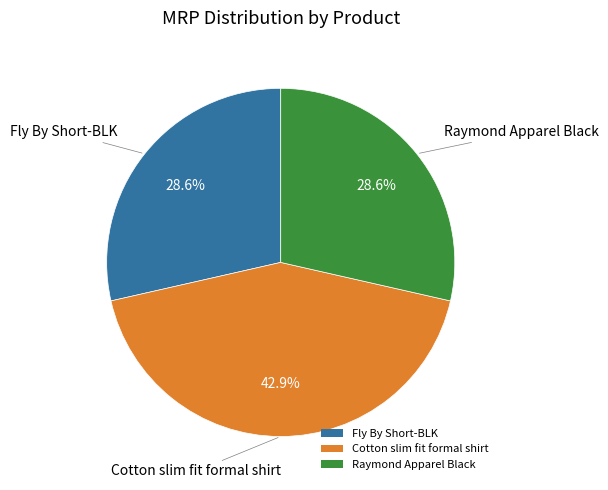

Between Cotton slim fit formal shirt and Fly By Short-BLK, which is larger?

Cotton slim fit formal shirt